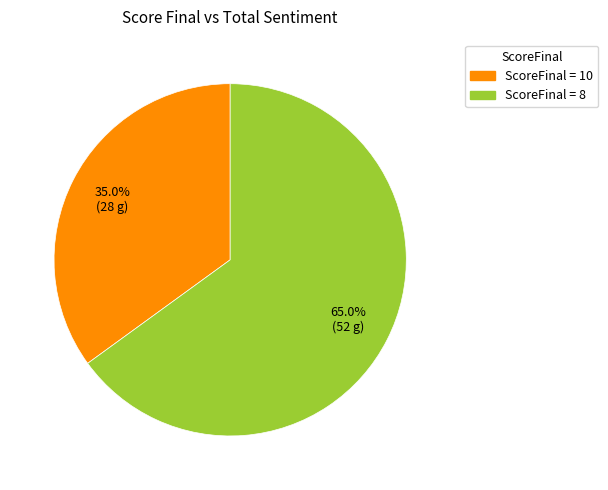

To the nearest percent, what is the difference between the largest and smallest slice percentages?

30%